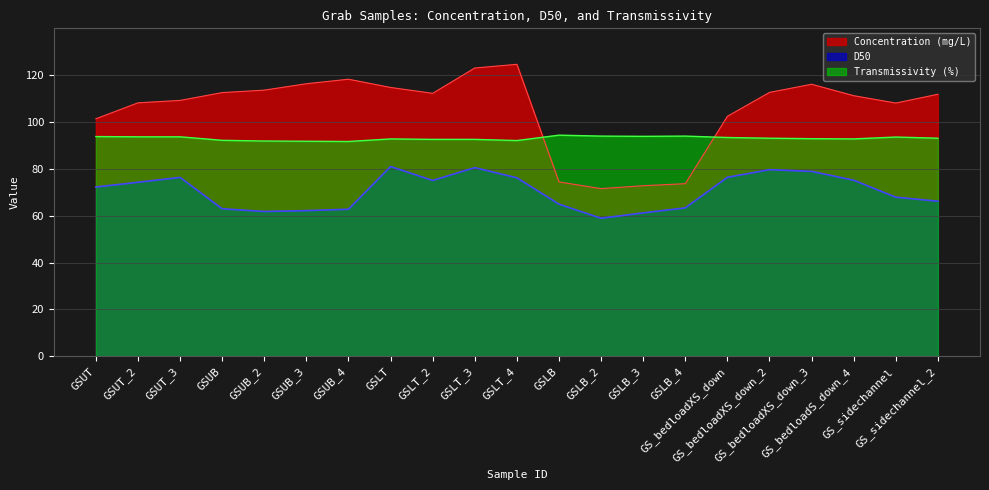

In Transmissivity (%), how many points are lower than both neighbors (excluding endpoints)?

4